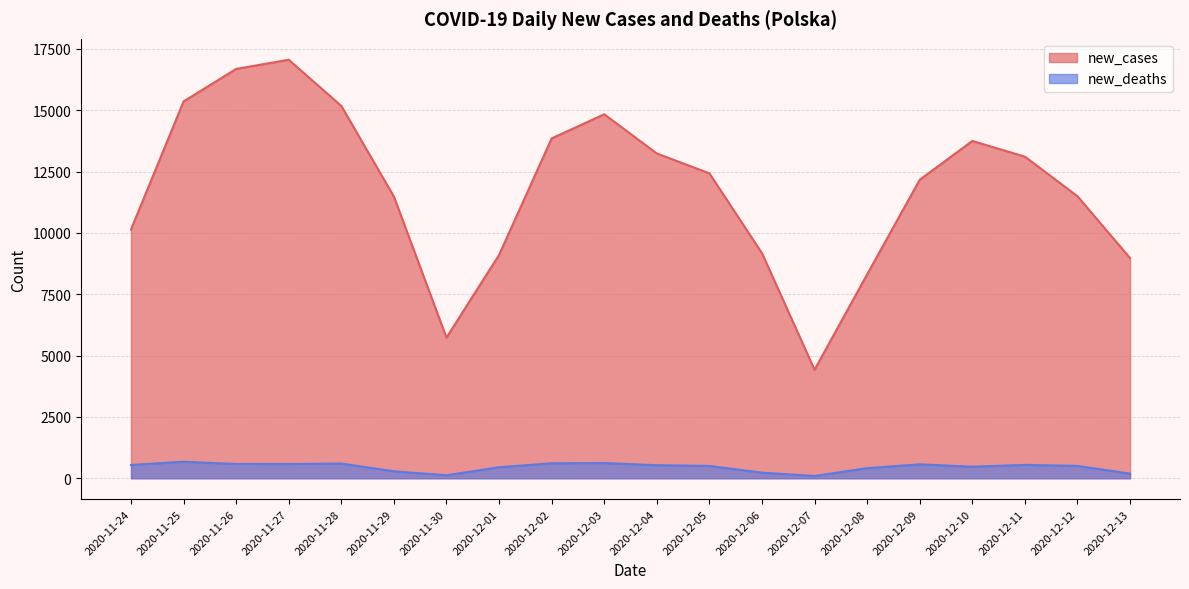

What is the sum of all new_deaths values?

9090